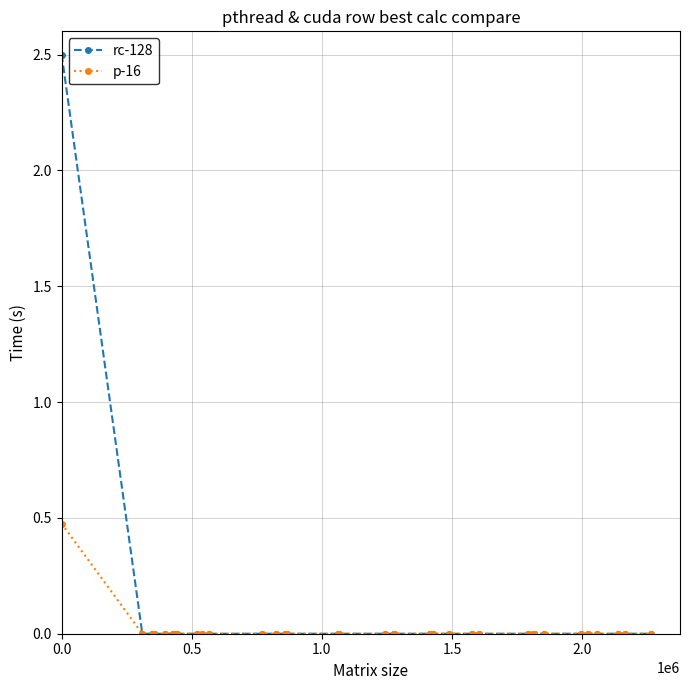

What is the greatest value displayed?

2.5